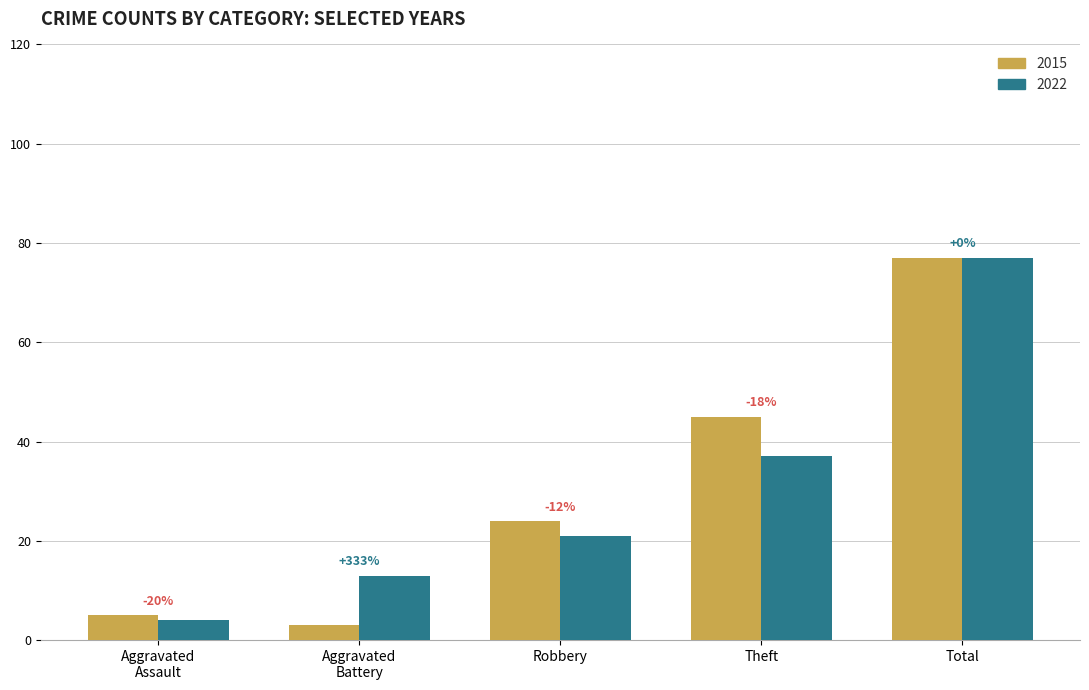

Between Theft and Total, which series saw the biggest shift?

2022